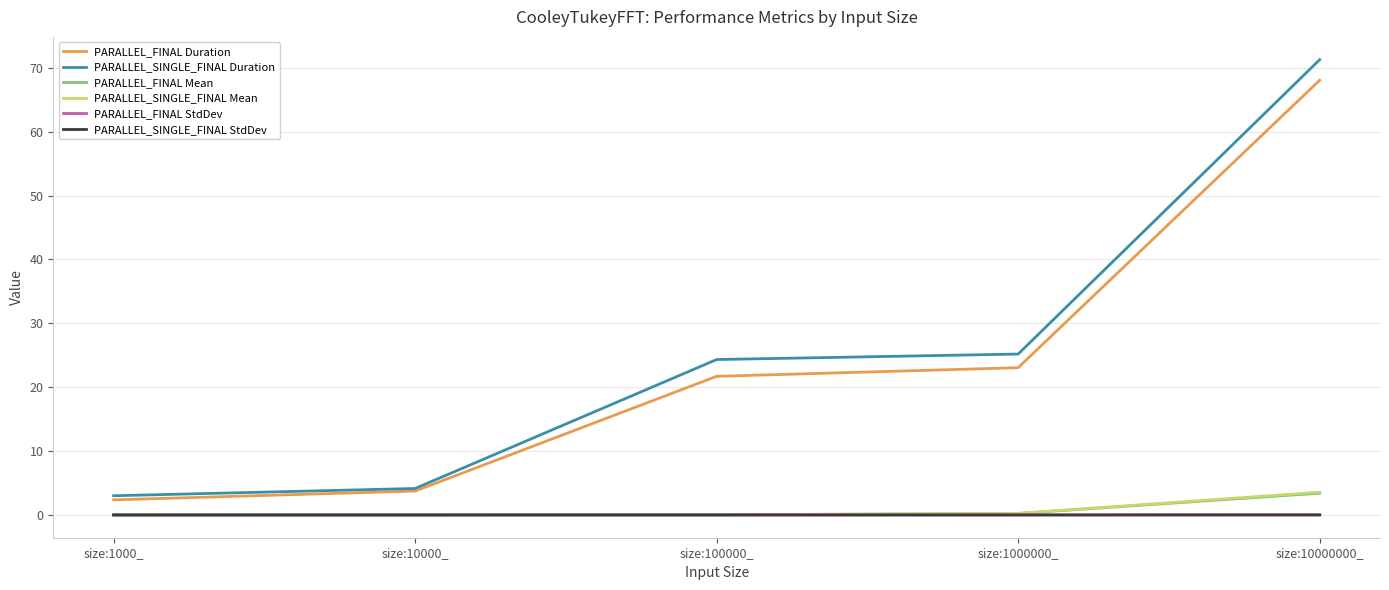

Which series changed the most between size:100000_ and size:10000000_?

PARALLEL_SINGLE_FINAL Duration